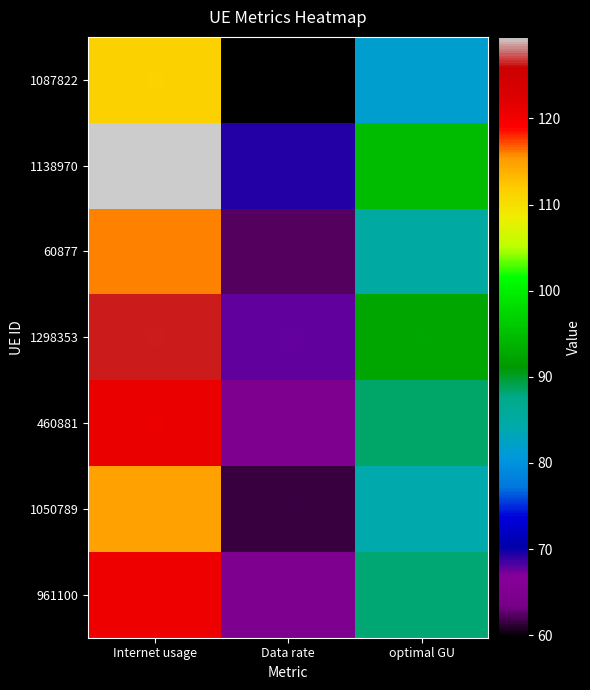

Reading left to right, transcribe all the data shown in this chart.

1087822: Internet usage=111.5	Data rate=59.7	optimal GU=81.6
1138970: Internet usage=129.5	Data rate=69.4	optimal GU=94.8
60877: Internet usage=116.1	Data rate=62.2	optimal GU=85.0
1298353: Internet usage=126.3	Data rate=67.6	optimal GU=92.4
460881: Internet usage=121.0	Data rate=64.8	optimal GU=88.5
1050789: Internet usage=115.0	Data rate=61.6	optimal GU=84.2
961100: Internet usage=120.6	Data rate=64.6	optimal GU=88.3